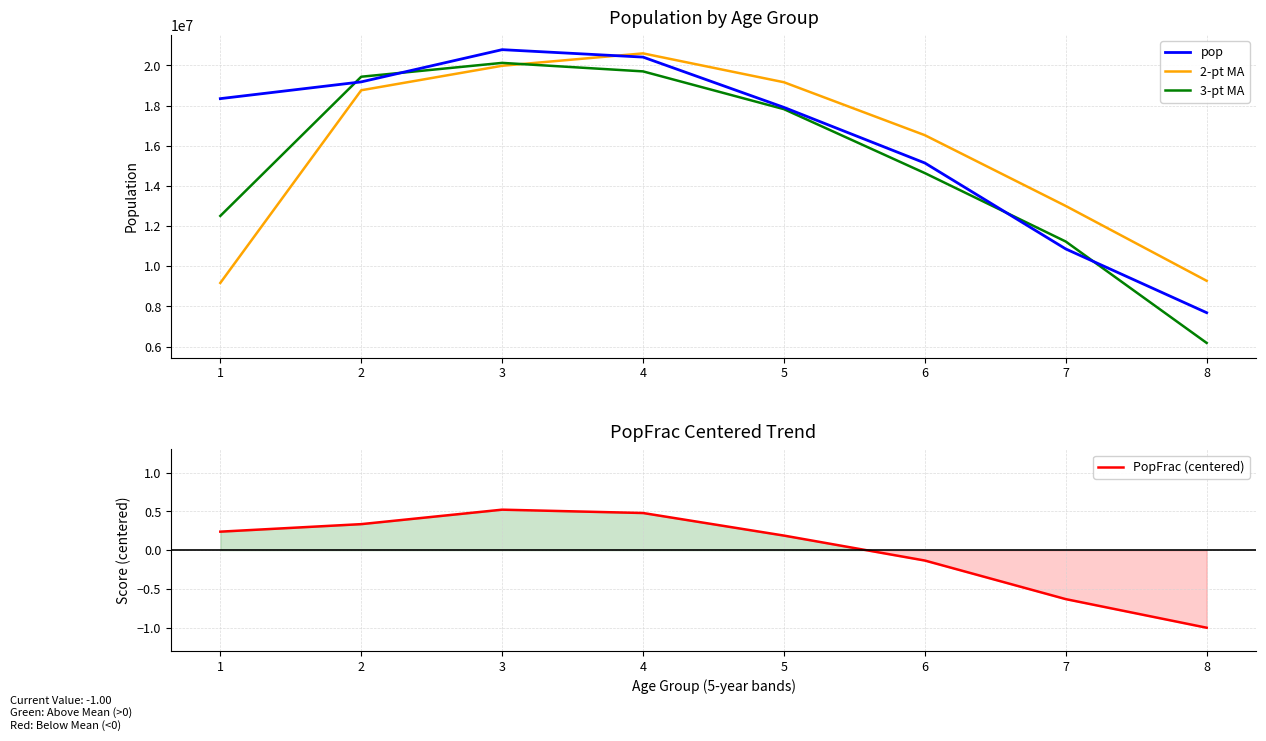

At which label does 2-pt MA reach its peak?

4